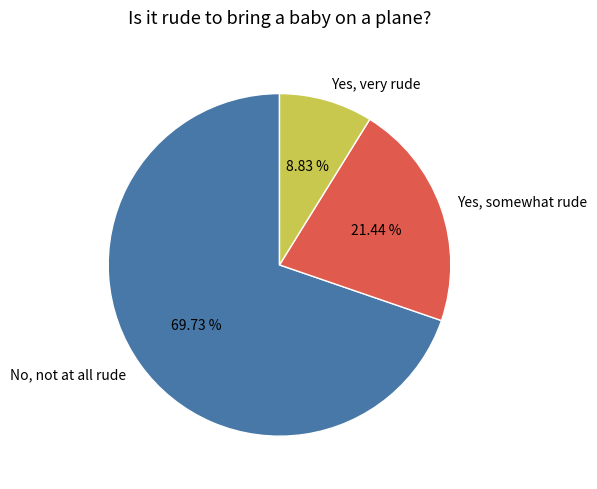

Which category has the smallest portion of the pie?

Yes, very rude